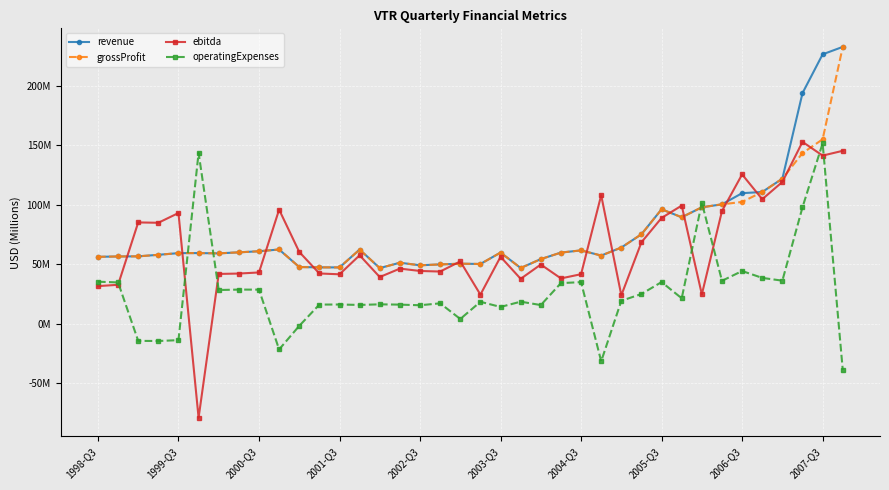

What are all the series names shown in the legend?

revenue, grossProfit, ebitda, operatingExpenses